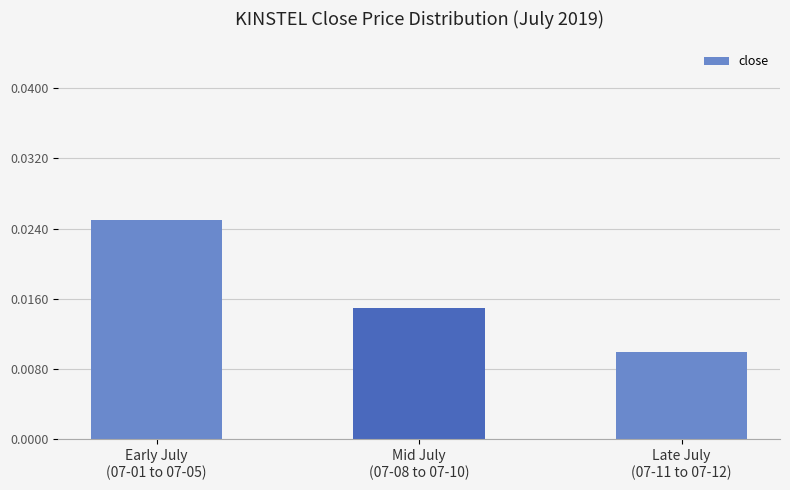

Which label corresponds to the largest value in the chart?

Early July
(07-01 to 07-05)